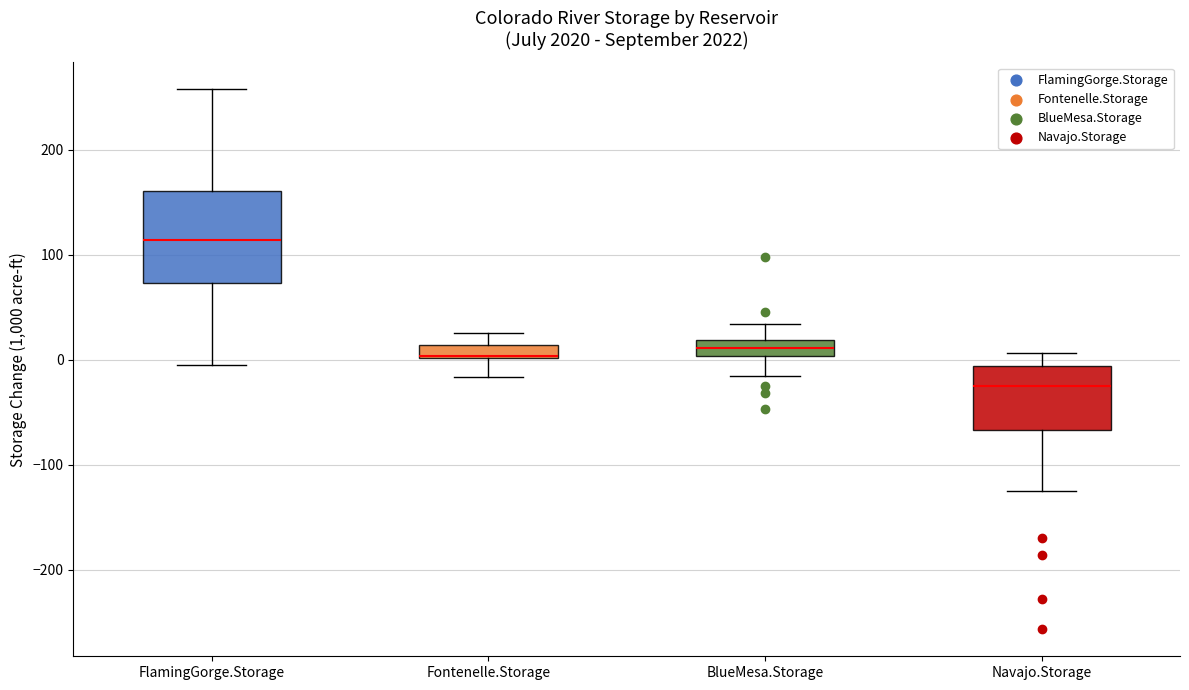

Where is the lower edge of the box for Navajo.Storage on the y-axis? The values are not printed on the chart, so give them approximately, as read against the axis.

-70